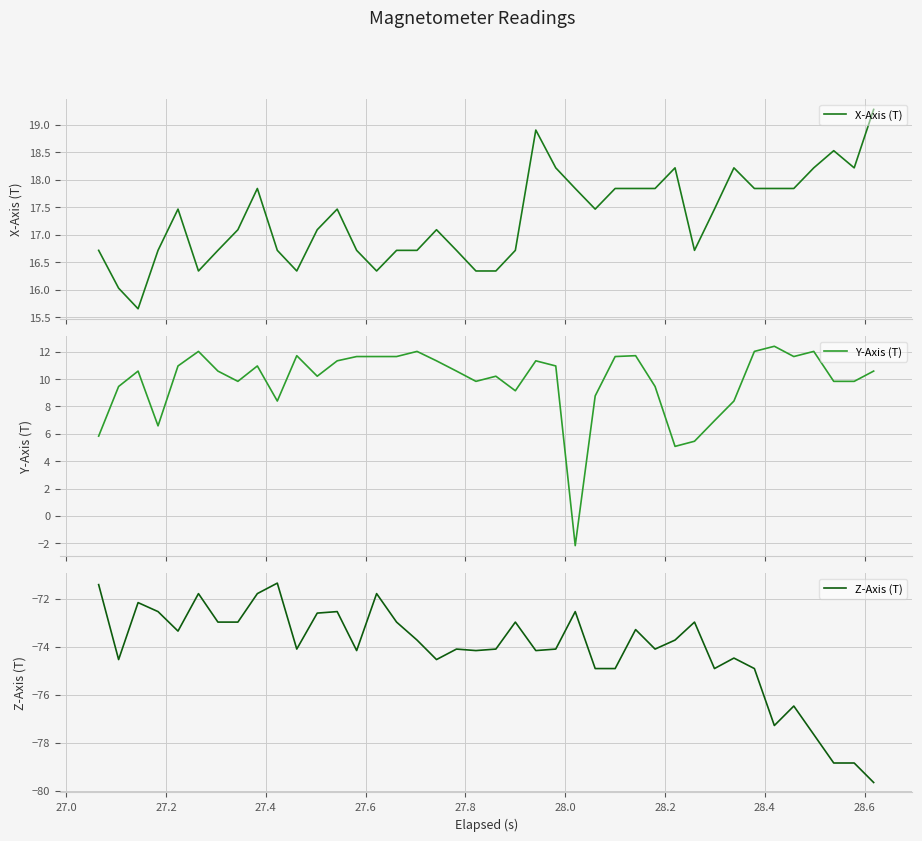

Reading left to right, transcribe all the data shown in this chart.

X-Axis (T): 16.7	16.0	15.7	16.7	17.5	16.3	16.7	17.1	17.8	16.7	16.3	17.1	17.5	16.7	16.3	16.7	16.7	17.1	16.7	16.3	16.3	16.7	18.9	18.2	17.8	17.5	17.8	17.8	17.8	18.2	16.7	17.5	18.2	17.8	17.8	17.8	18.2	18.5	18.2	19.3
Y-Axis (T): 5.8	9.5	10.6	6.6	11.0	12.0	10.6	9.8	11.0	8.4	11.7	10.2	11.3	11.6	11.6	11.6	12.0	11.3	10.6	9.8	10.2	9.1	11.3	11.0	-2.2	8.8	11.6	11.7	9.5	5.1	5.5	7.0	8.4	12.0	12.4	11.6	12.0	9.8	9.8	10.6
Z-Axis (T): -71.4	-74.5	-72.2	-72.5	-73.3	-71.8	-73.0	-73.0	-71.8	-71.3	-74.1	-72.6	-72.5	-74.2	-71.8	-73.0	-73.7	-74.5	-74.1	-74.2	-74.1	-73.0	-74.2	-74.1	-72.5	-74.9	-74.9	-73.3	-74.1	-73.7	-73.0	-74.9	-74.5	-74.9	-77.3	-76.5	-77.7	-78.8	-78.8	-79.7